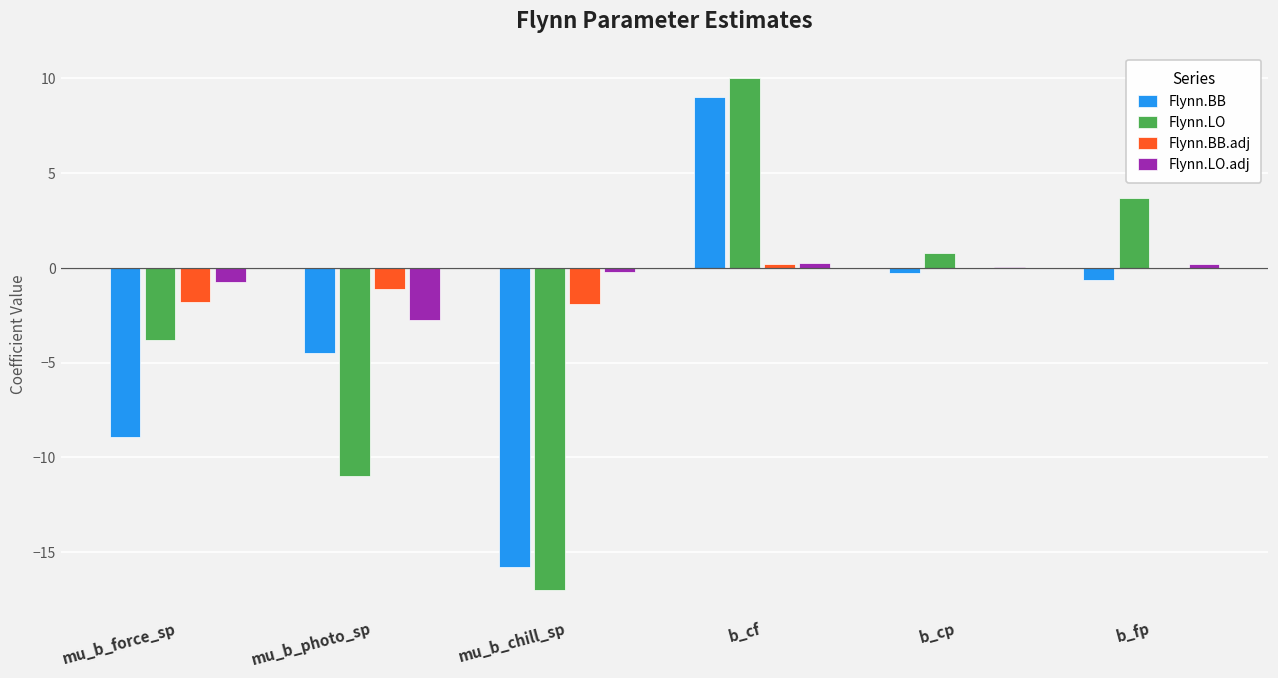

Count the number of data series in this chart.

4